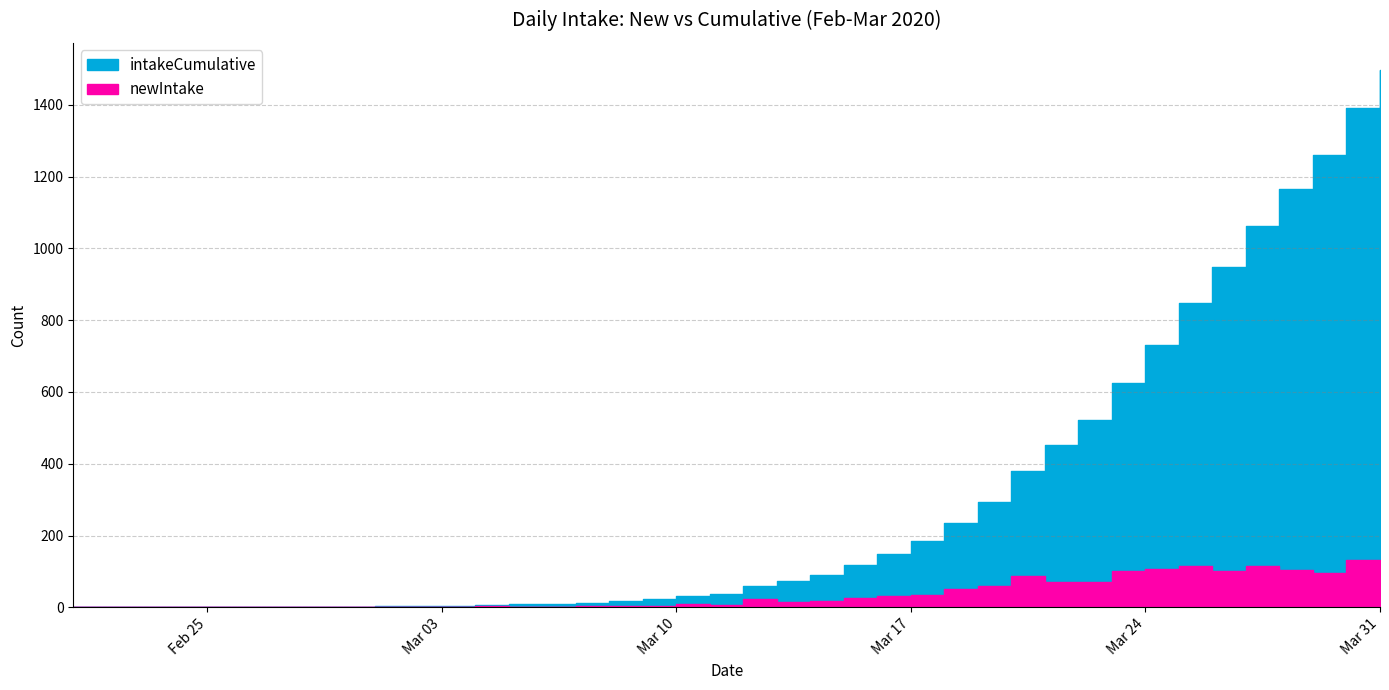

What is the maximum value for newIntake?

131